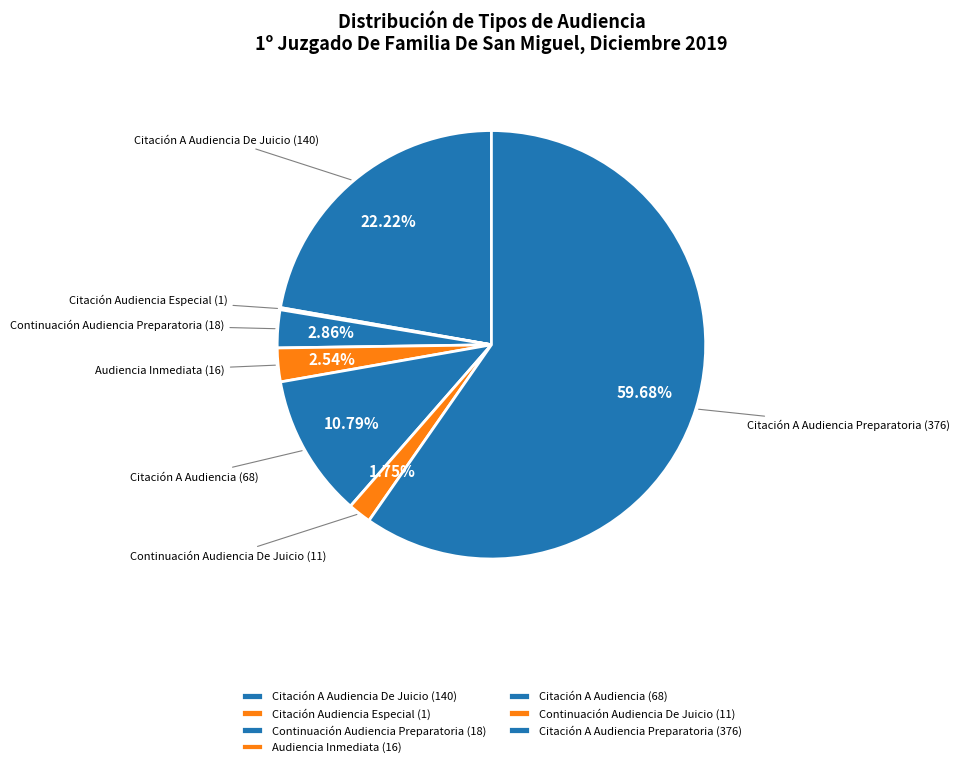

To the nearest percent, what is the combined percentage of Citación A Audiencia De Juicio and Citación A Audiencia?

33%